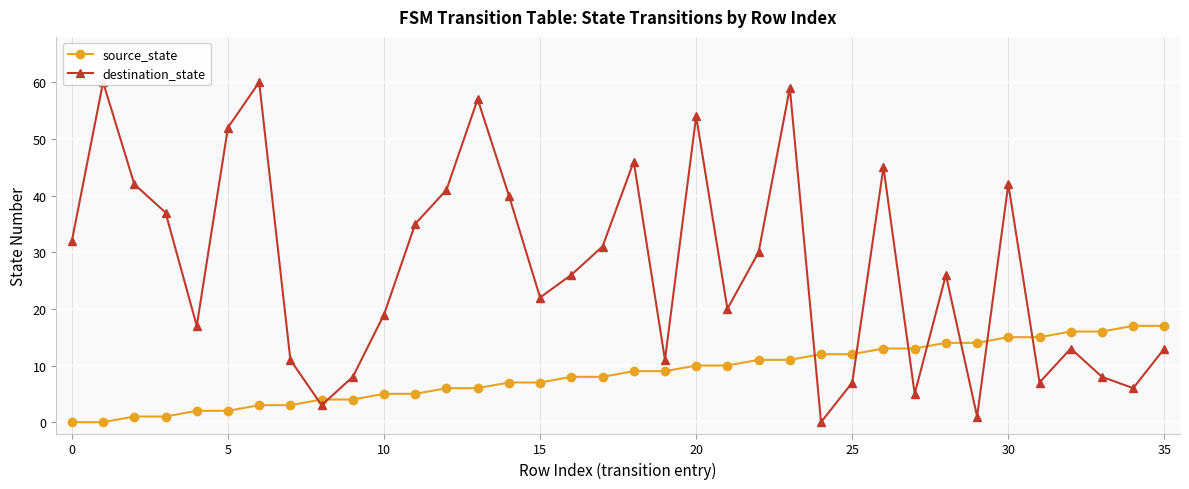

True or false: destination_state has a value of 42 at 30.

True